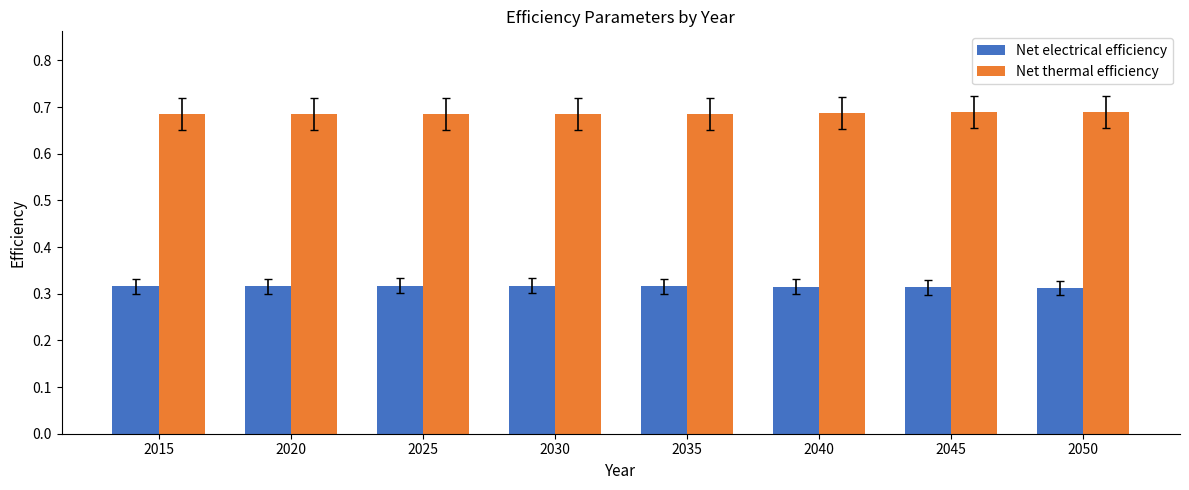

Count the Net electrical efficiency values in the range 0 to 1.

8